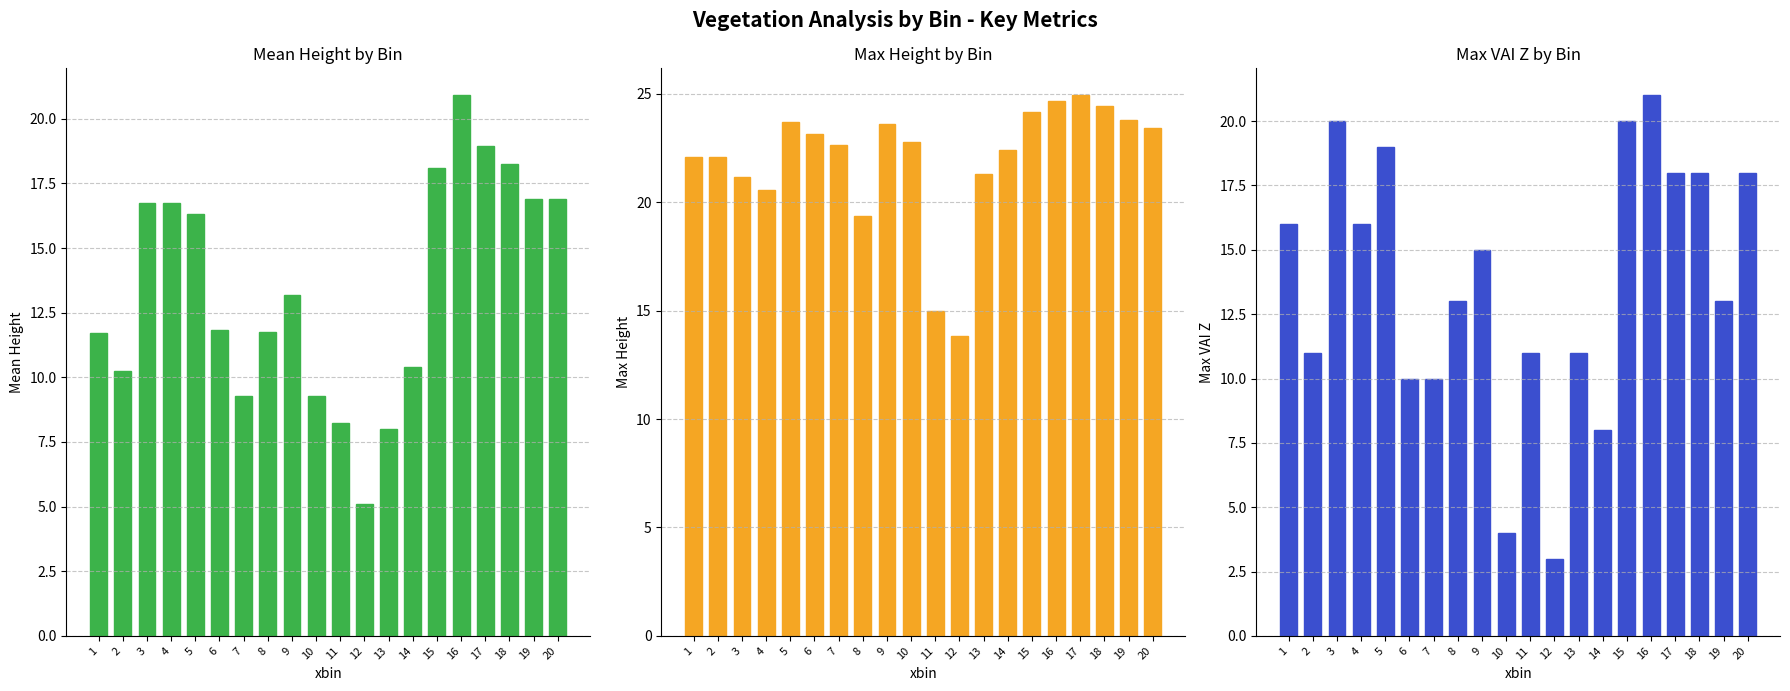

What is the value of the mean.ht bar at the 10th from the left?

9.3